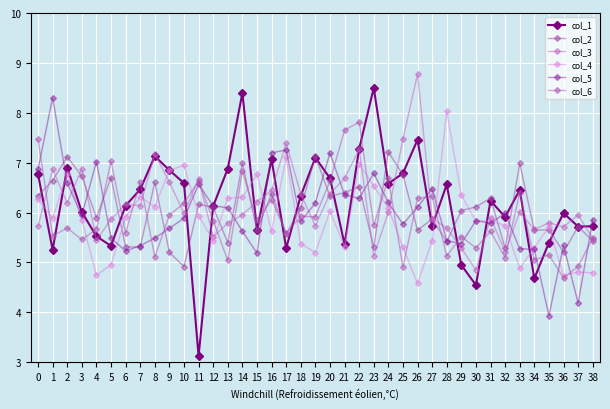

What is the value of the col_6 point at the 3rd from the left?

5.7